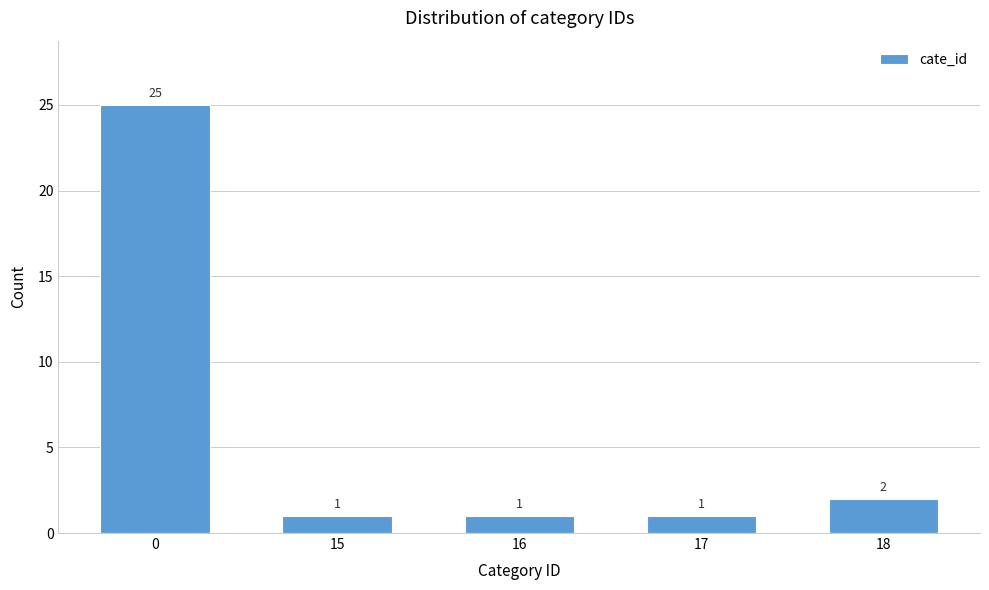

Reading left to right, what are all the values shown in this chart?

0=25	15=1	16=1	17=1	18=2